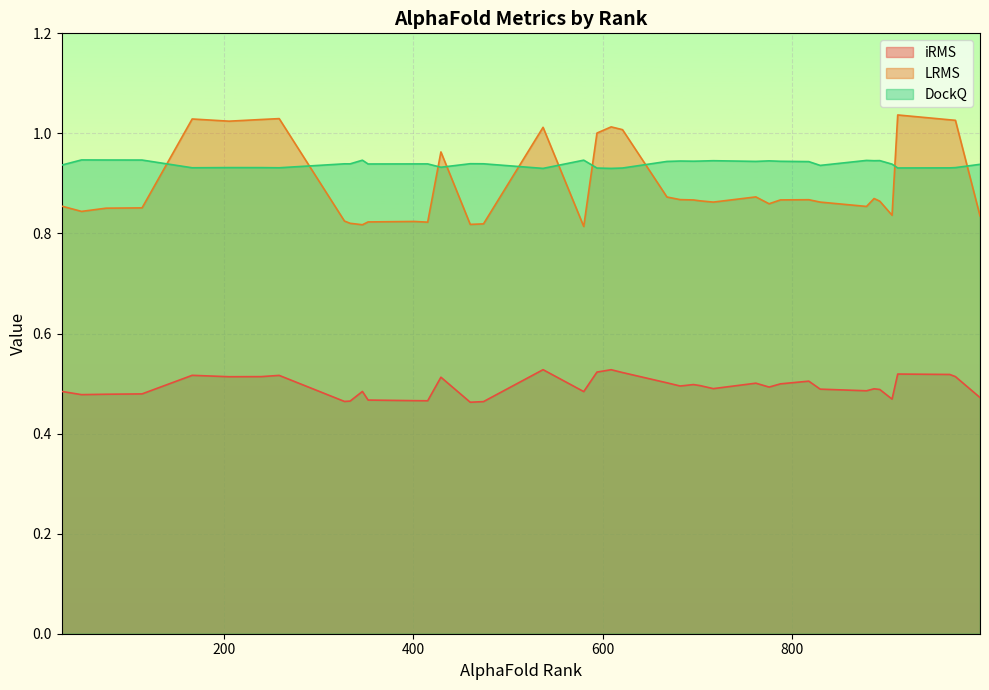

Rank the categories by DockQ value from lowest to highest.

537, 609, 594, 621, 912, 967, 166, 258, 239, 973, 205, 429, 830, 28, 999, 906, 352, 401, 415, 333, 327, 474, 460, 818, 668, 762, 788, 696, 703, 682, 776, 887, 717, 893, 879, 346, 580, 113, 75, 49